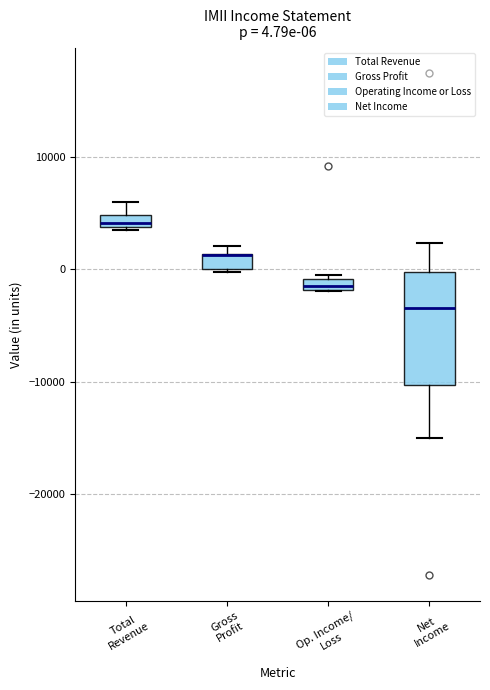

Which box is the tallest, from its lower edge to its upper edge?

Net Income